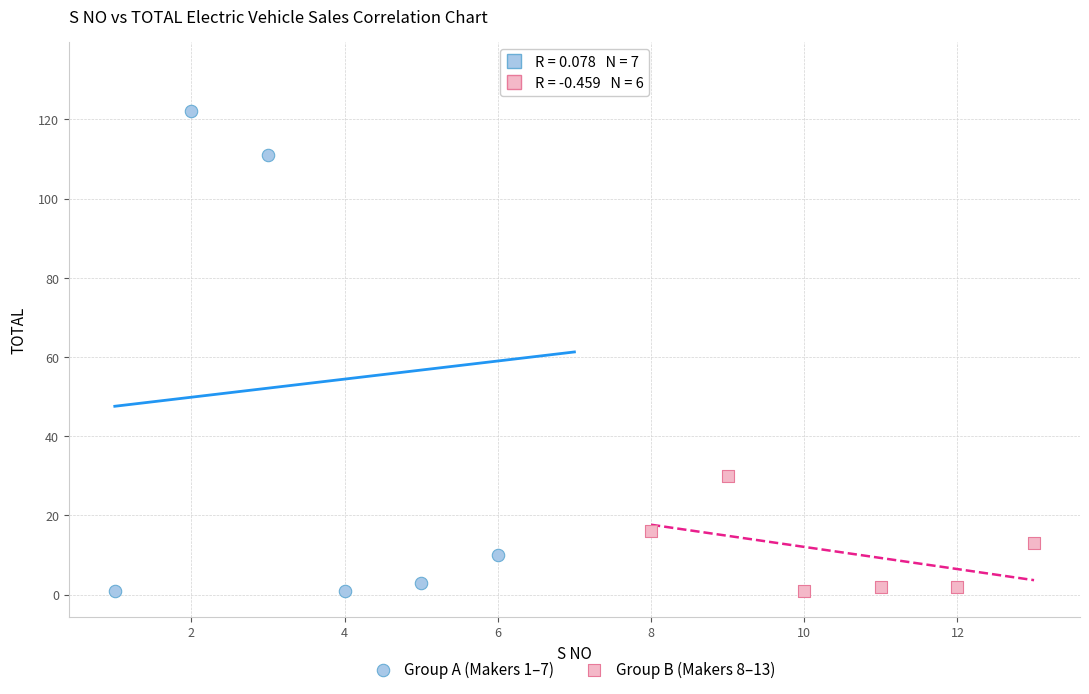

Which series has the widest spread of Y values?

Group A (Makers 1–7)